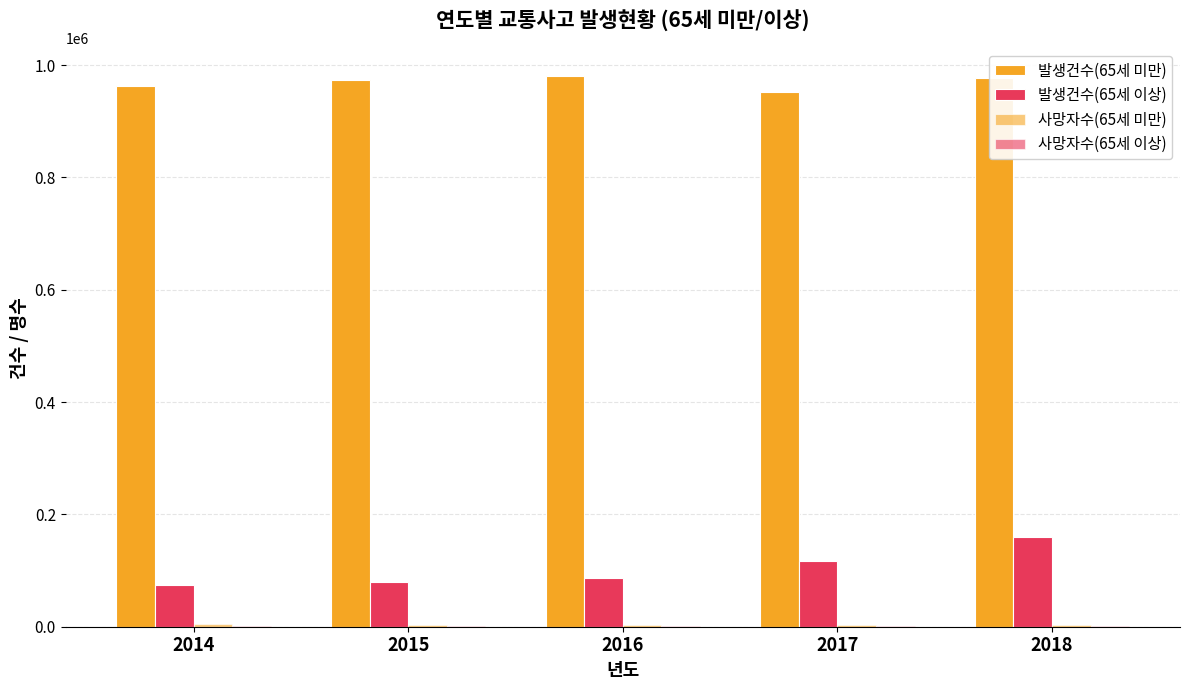

How many series are shown in this chart?

4